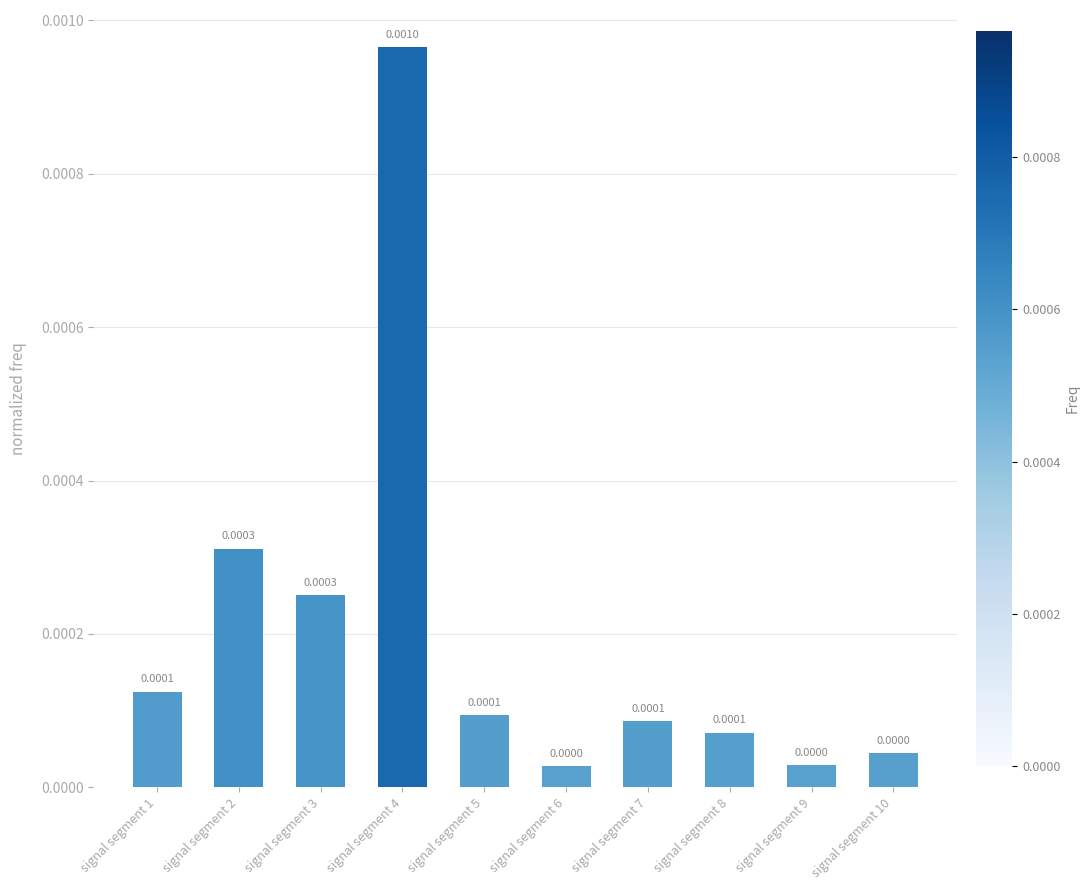

Between signal segment 8 and signal segment 6, which is larger?

signal segment 8